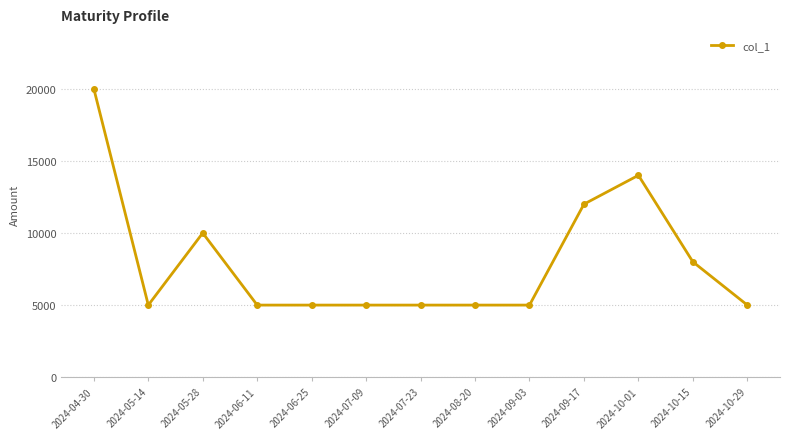

What is the sum of all values?

104000